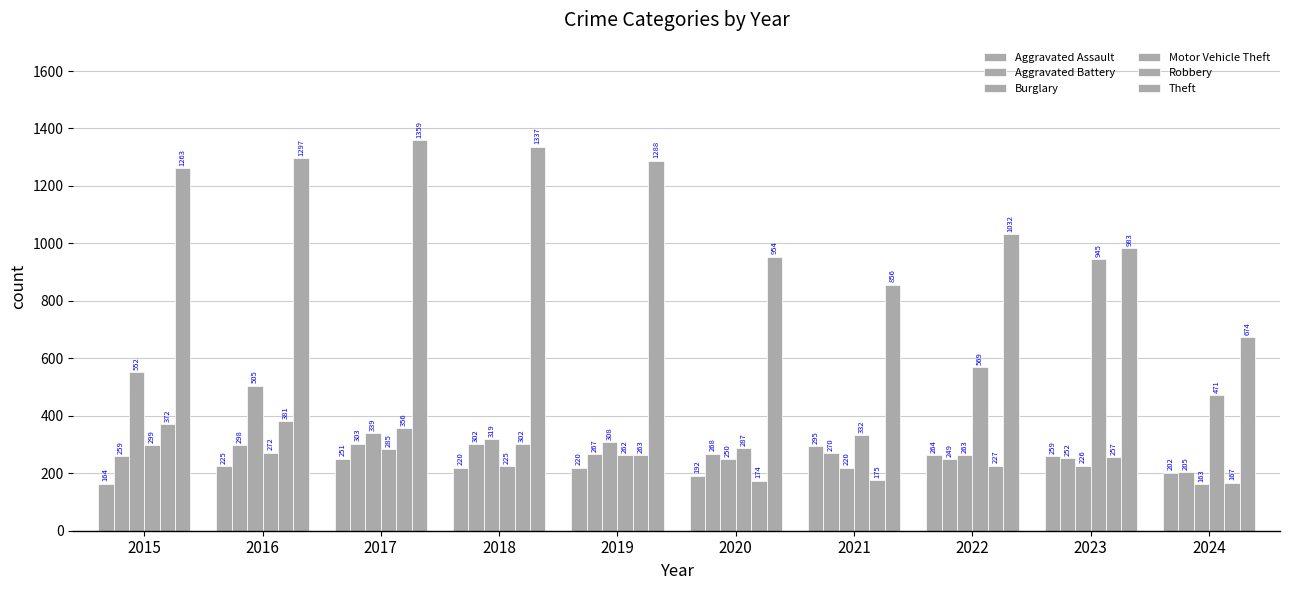

Does the chart contain any negative values?

No